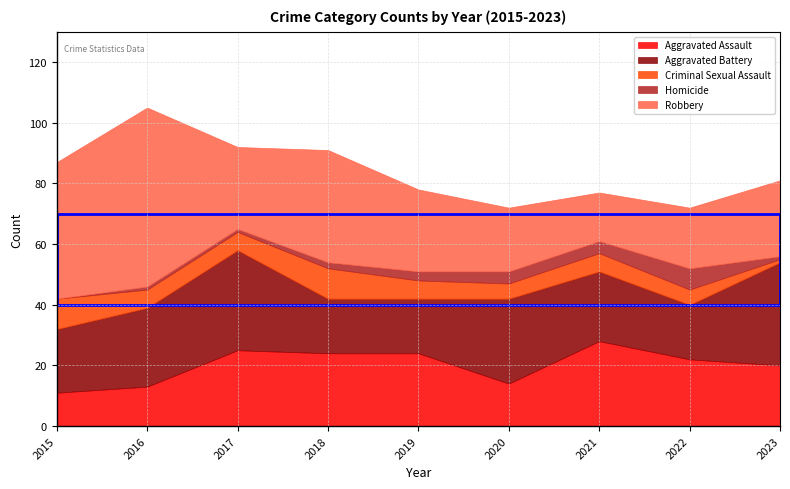

What is the value of the Aggravated Assault point at the 6th from the left?

14